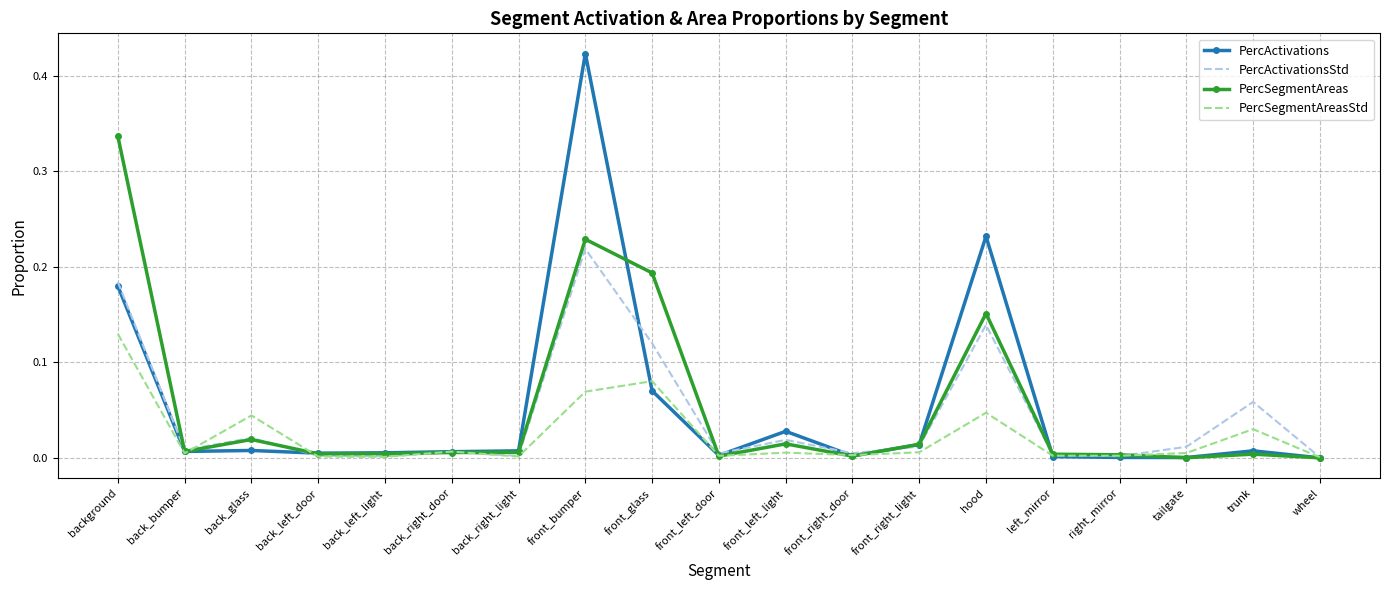

What are all the series names shown in the legend?

PercActivations, PercActivationsStd, PercSegmentAreas, PercSegmentAreasStd